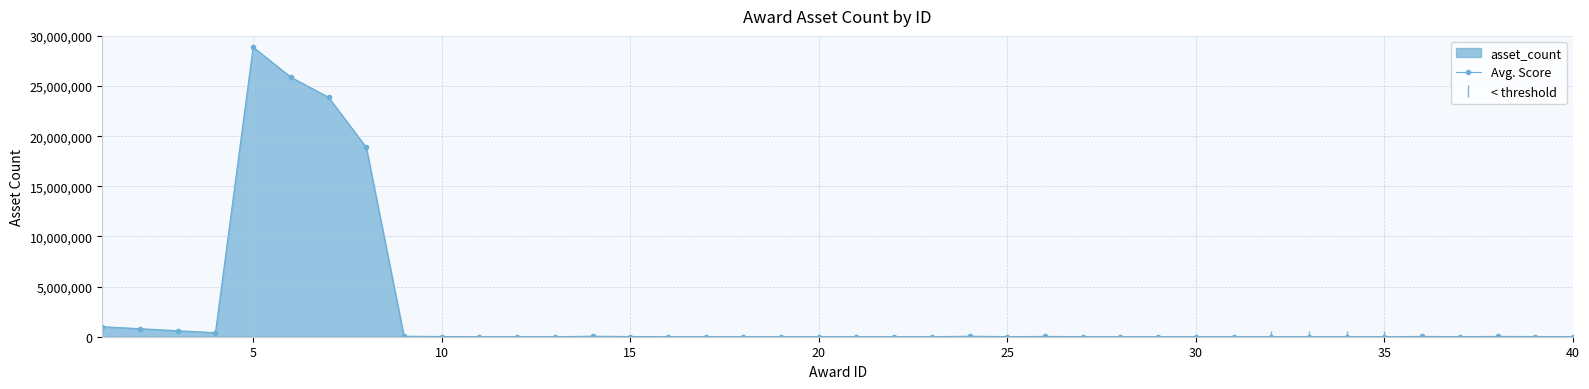

Rank the categories by value from highest to lowest.

5, 6, 7, 8, 1, 2, 3, 4, 9, 14, 24, 26, 36, 38, 10, 15, 39, 11, 16, 25, 27, 37, 40, 12, 17, 18, 28, 19, 20, 13, 21, 22, 23, 29, 30, 31, 32, 33, 34, 35